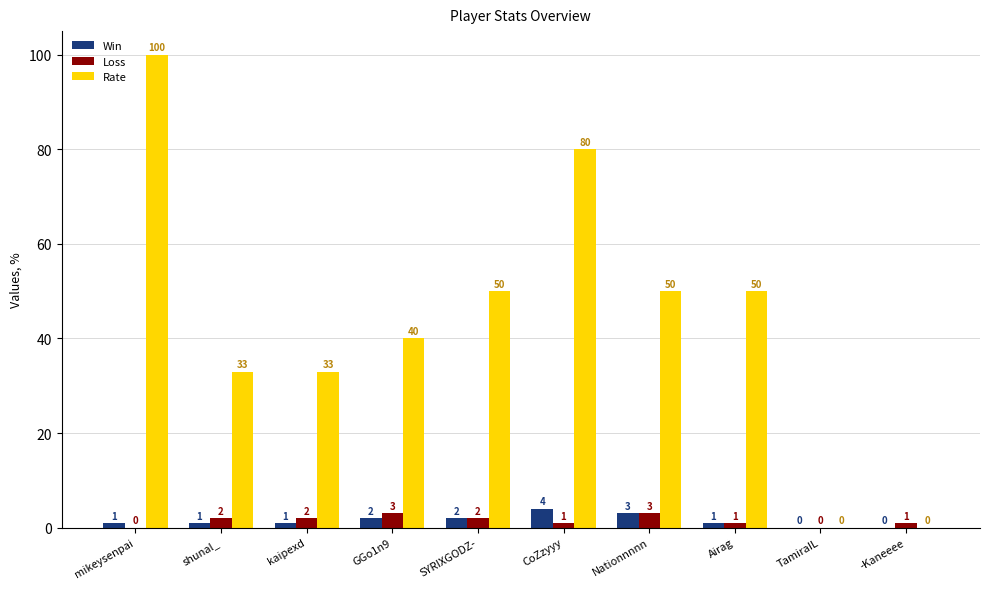

Which series has the largest range (max minus min)?

Rate